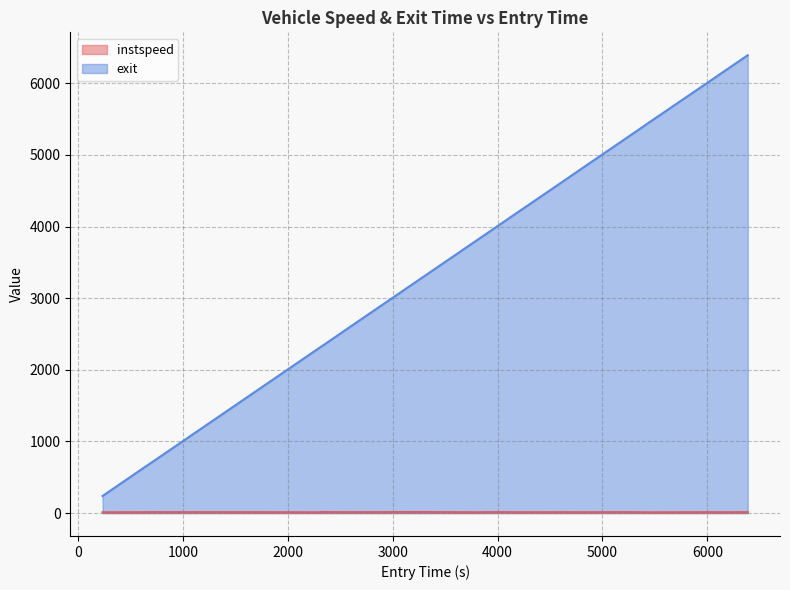

List the series in order of their overall mean, highest first.

exit, instspeed